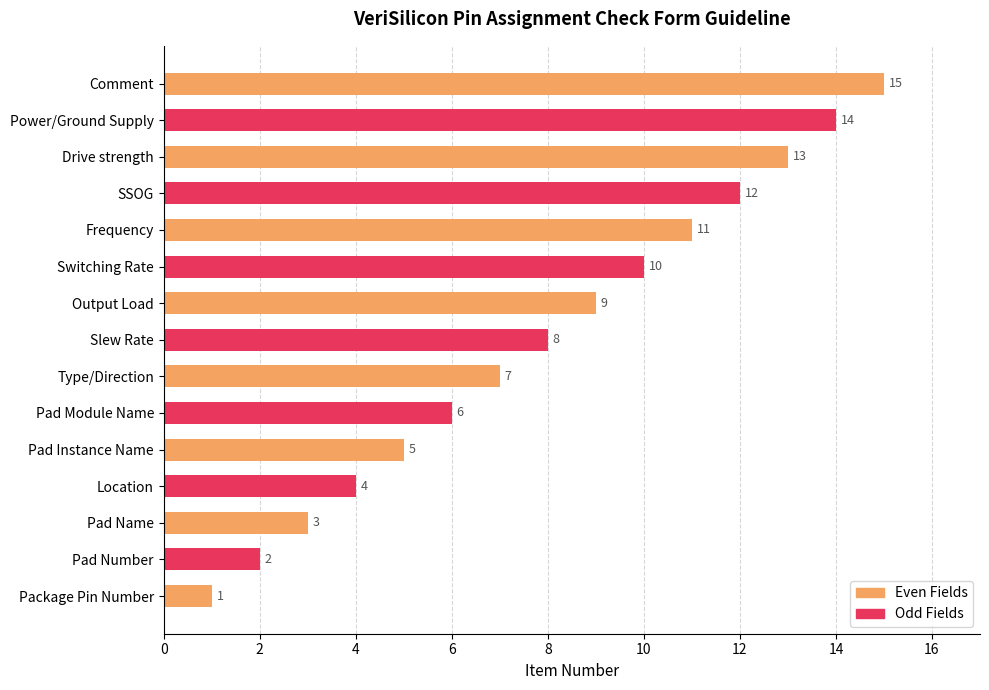

What is the difference between the maximum and minimum values?

14